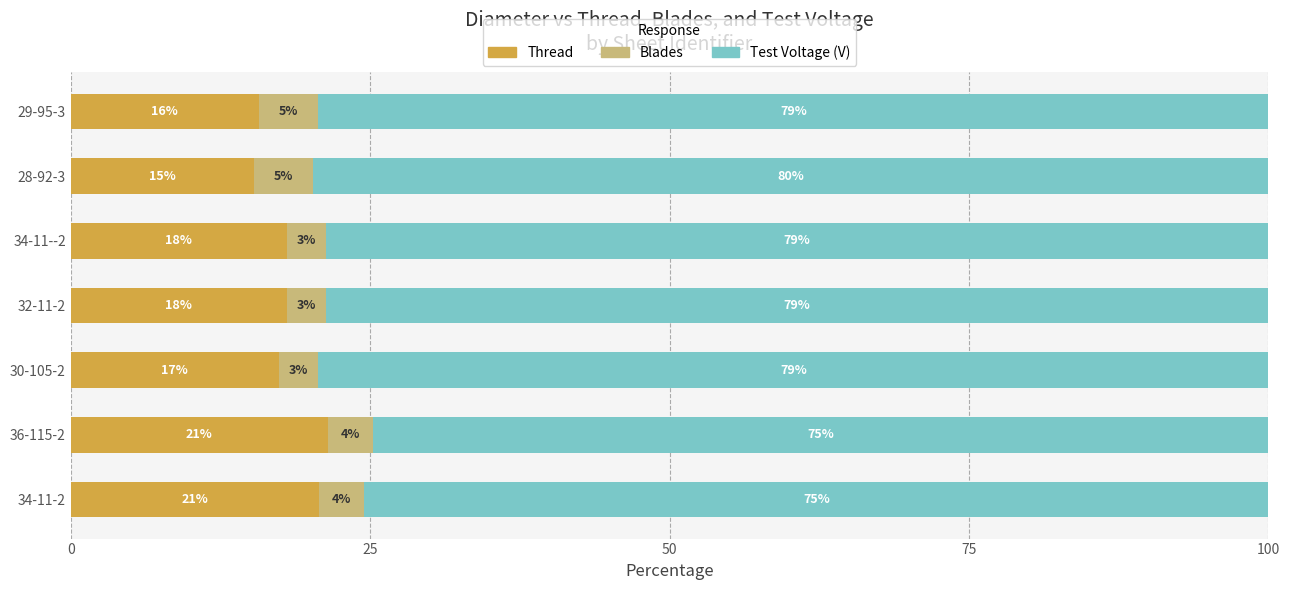

What is the total value across all series at 34-11-2?

100.0